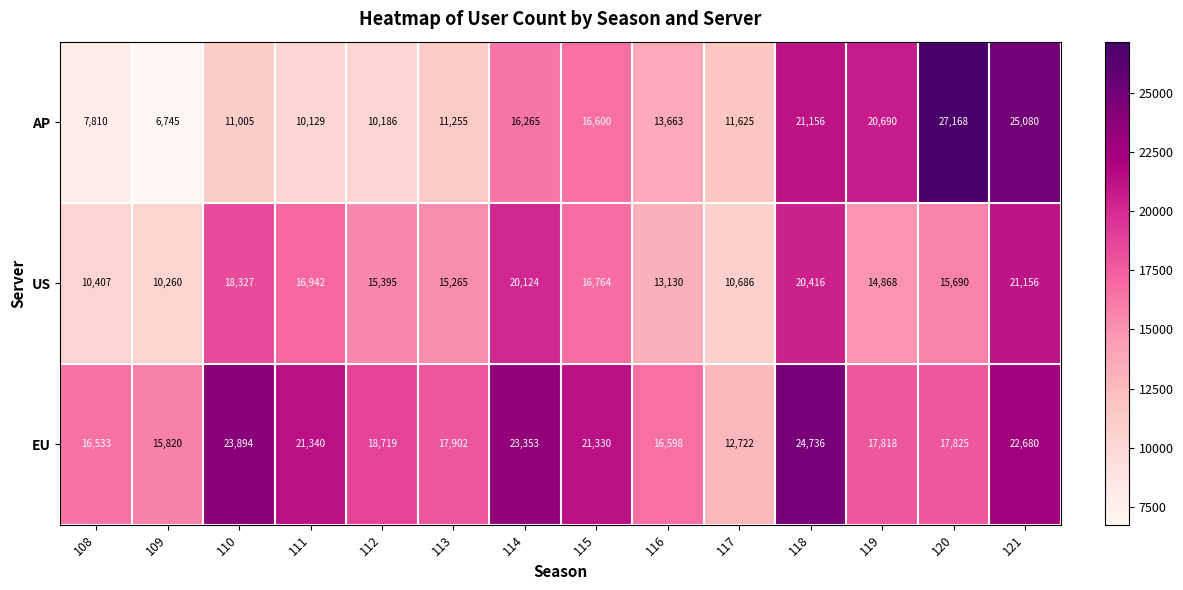

Is it true that US equals 15690 at 120?

True